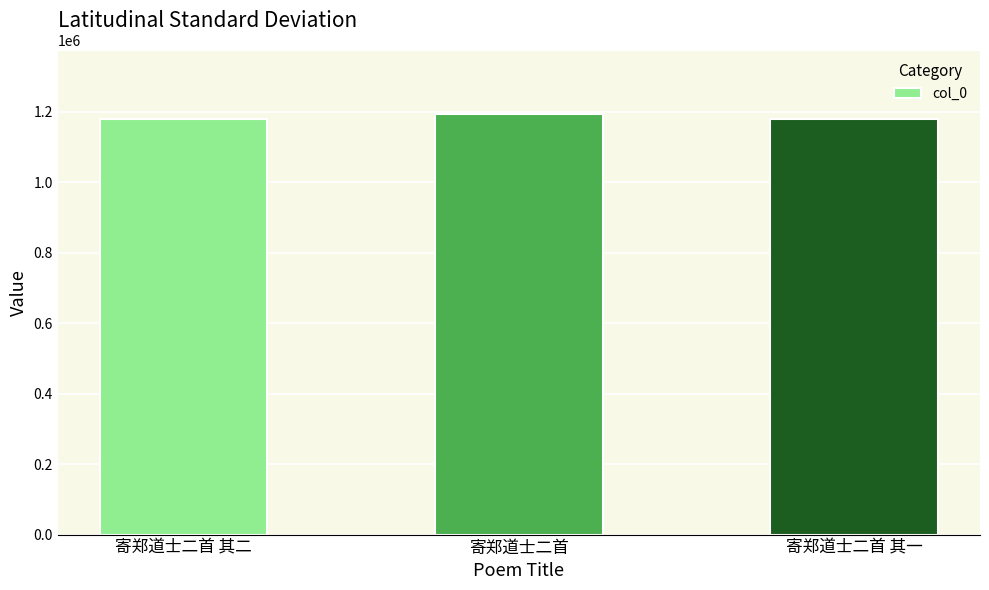

What is the sum of the values at 寄郑道士二首 and 寄郑道士二首 其一?

2375346